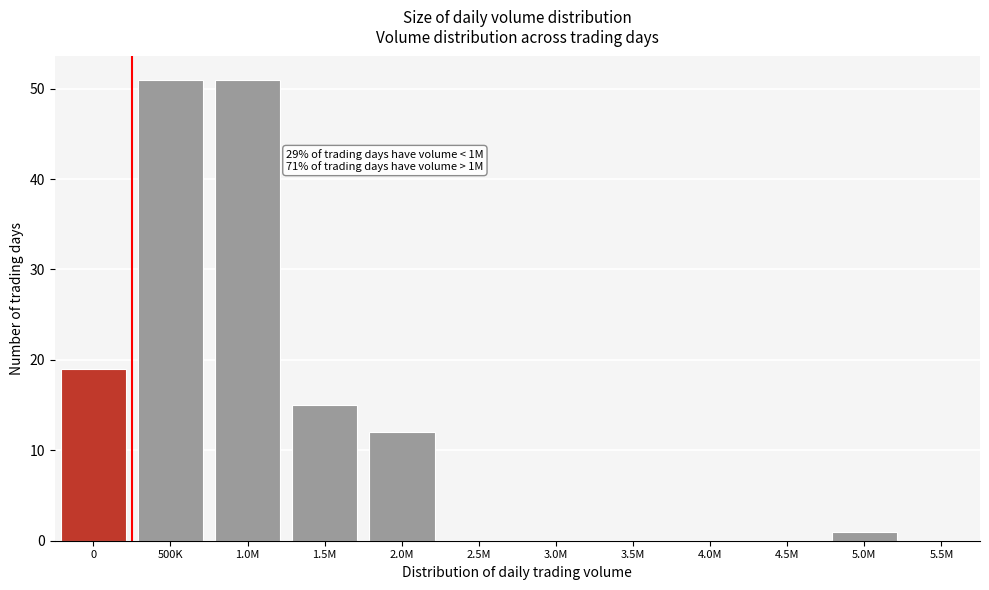

Reading right to left, what are all the values shown in this chart?

5.5M=0	5.0M=1	4.5M=0	4.0M=0	3.5M=0	3.0M=0	2.5M=0	2.0M=12	1.5M=15	1.0M=51	500K=51	0=19